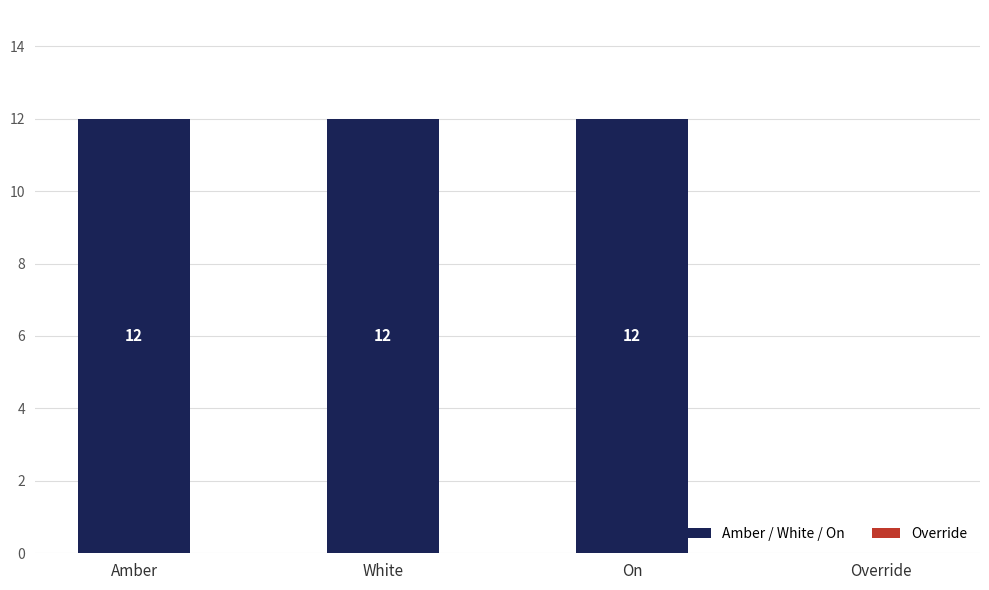

What value does the data have at White?

12